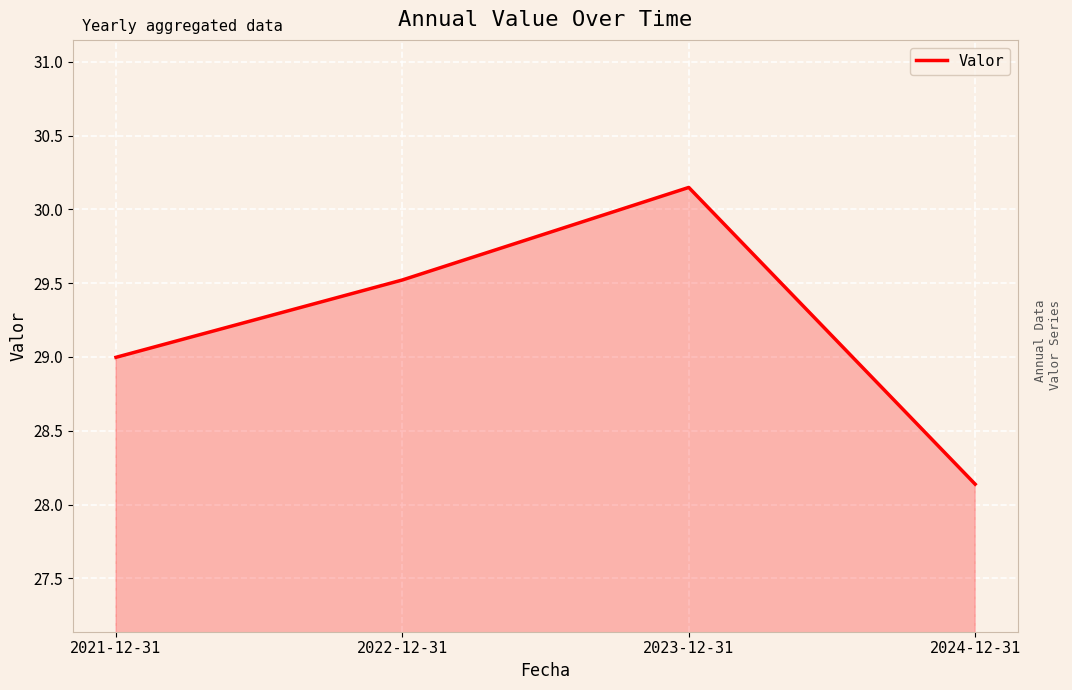

Is it true that the value at 2024-12-31 is 39.8?

False